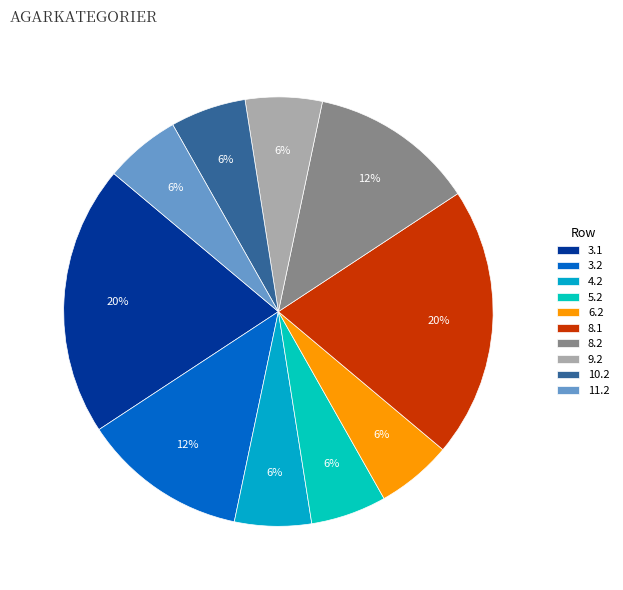

The 8.1 slice represents 30% of the pie. True or false?

False